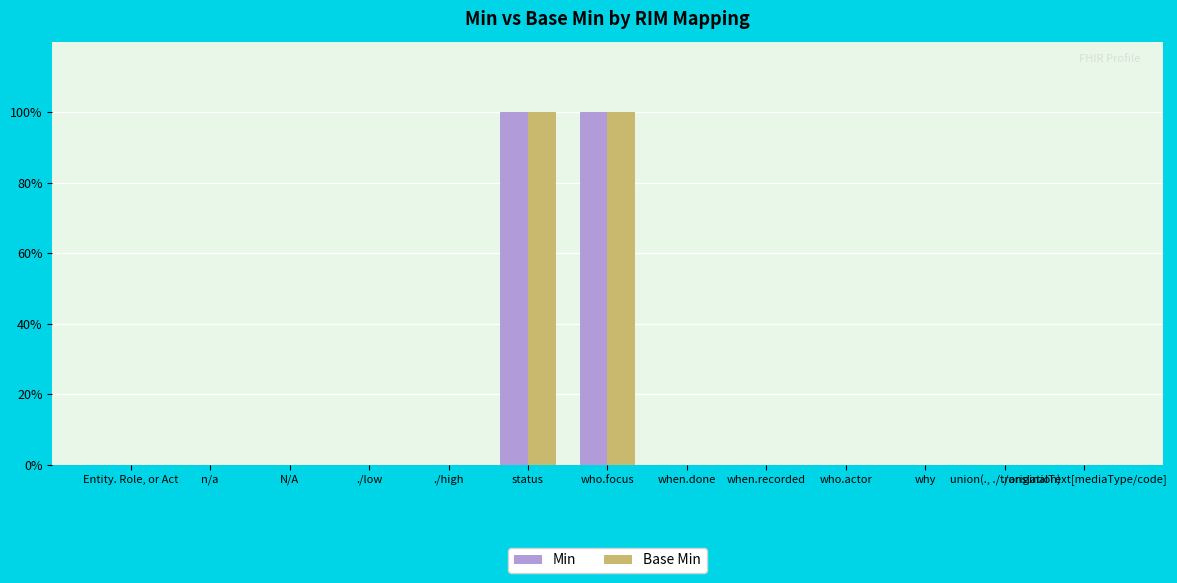

Which series has the largest range (max minus min)?

Min